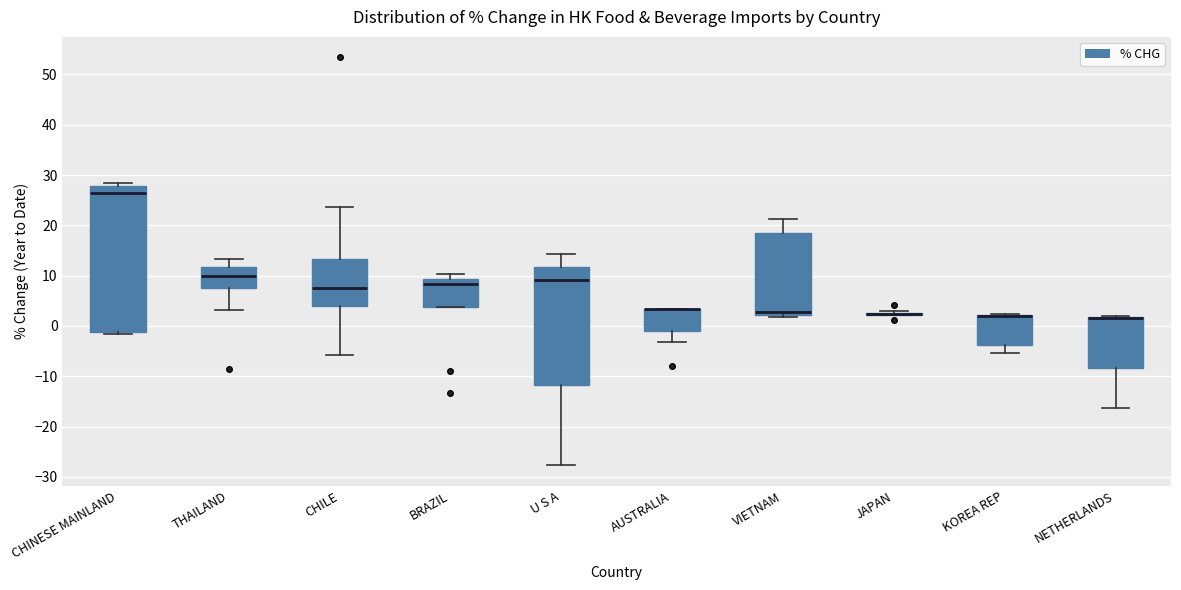

Which box is the tallest, from its lower edge to its upper edge?

CHINESE MAINLAND